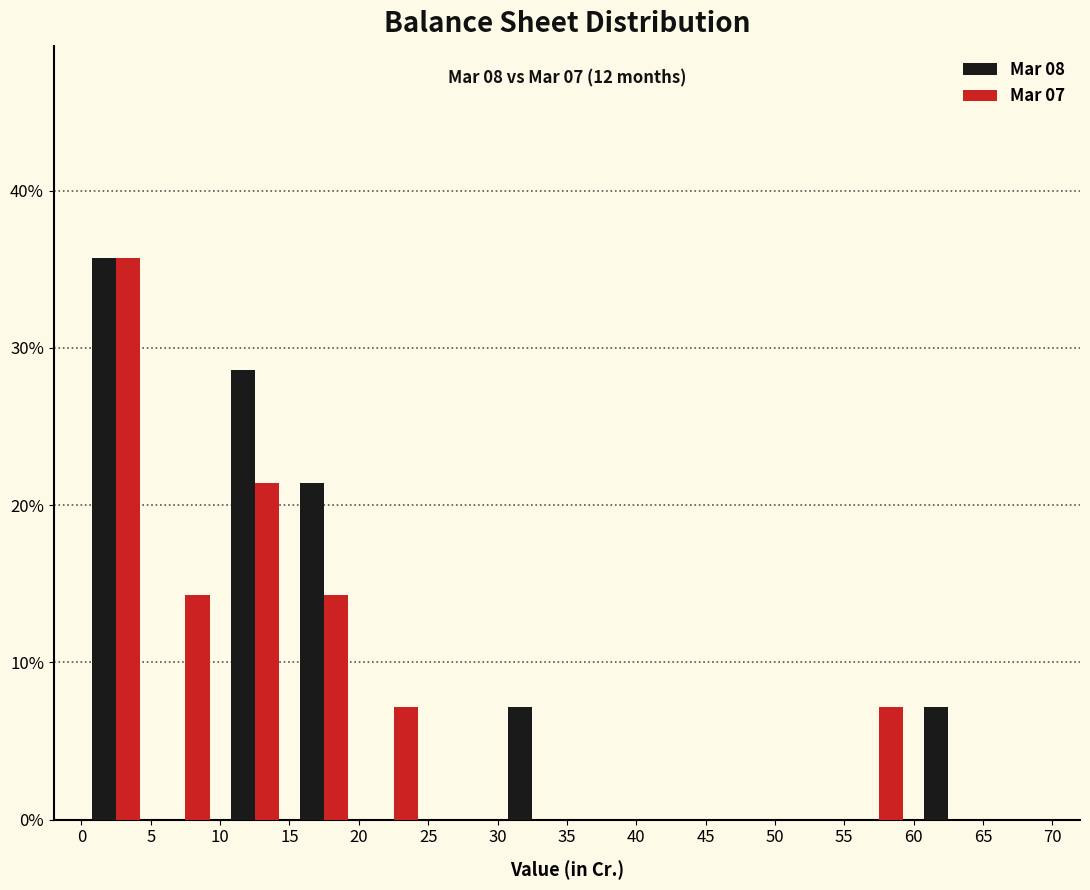

In the Mar 08 series, which range on the x-axis has the tallest bar?

0 to 5